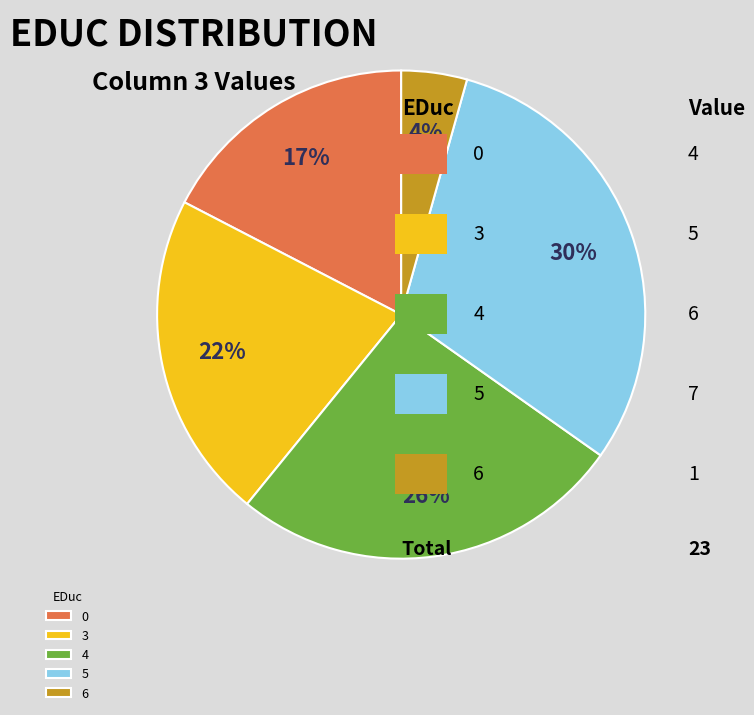

To the nearest percent, what is the difference between the 0 and 4 slice percentages?

9%